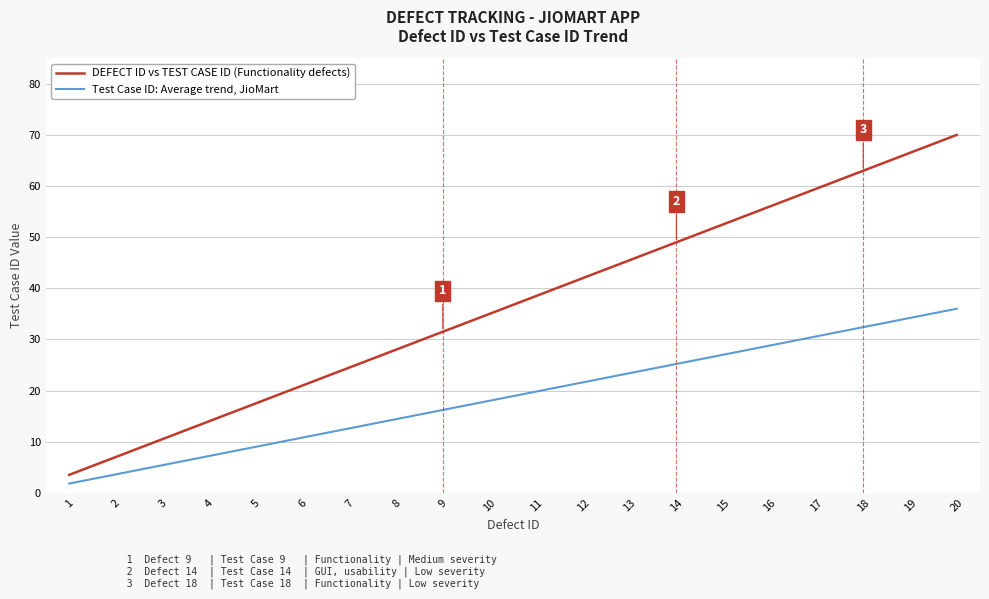

Reading left to right, list all the values displayed in this chart.

DEFECT ID vs TEST CASE ID (Functionality defects): 1=3.5	2=7.0	3=10.5	4=14.0	5=17.5	6=21.0	7=24.5	8=28.0	9=31.5	10=35.0	11=38.5	12=42.0	13=45.5	14=49.0	15=52.5	16=56.0	17=59.5	18=63.0	19=66.5	20=70.0
Test Case ID: Average trend, JioMart: 1=1.8	2=3.6	3=5.4	4=7.2	5=9.0	6=10.8	7=12.6	8=14.4	9=16.2	10=18.0	11=19.8	12=21.6	13=23.4	14=25.2	15=27.0	16=28.8	17=30.6	18=32.4	19=34.2	20=36.0